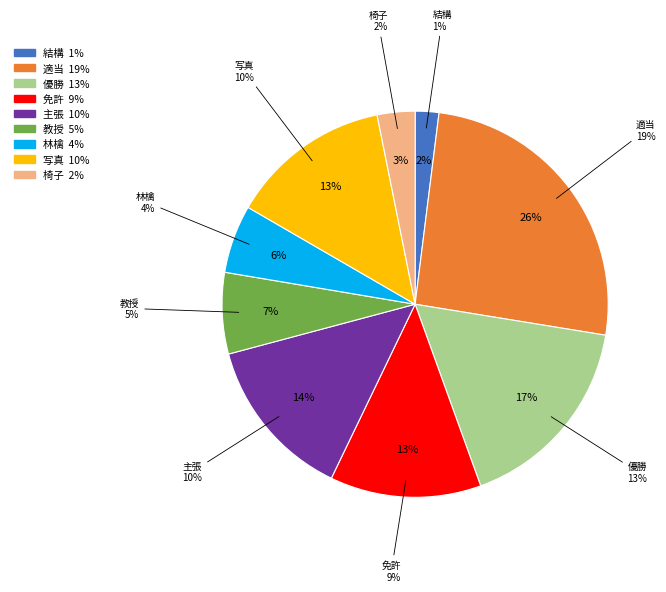

The 林檎 slice represents 6% of the pie. True or false?

True